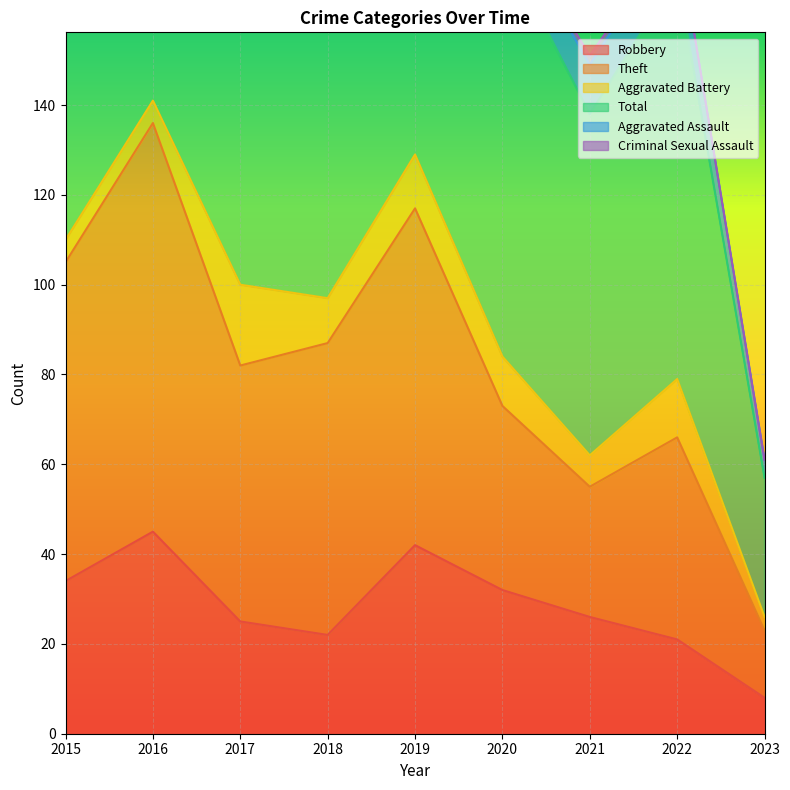

Which category has the lowest value in the Robbery series?

2023